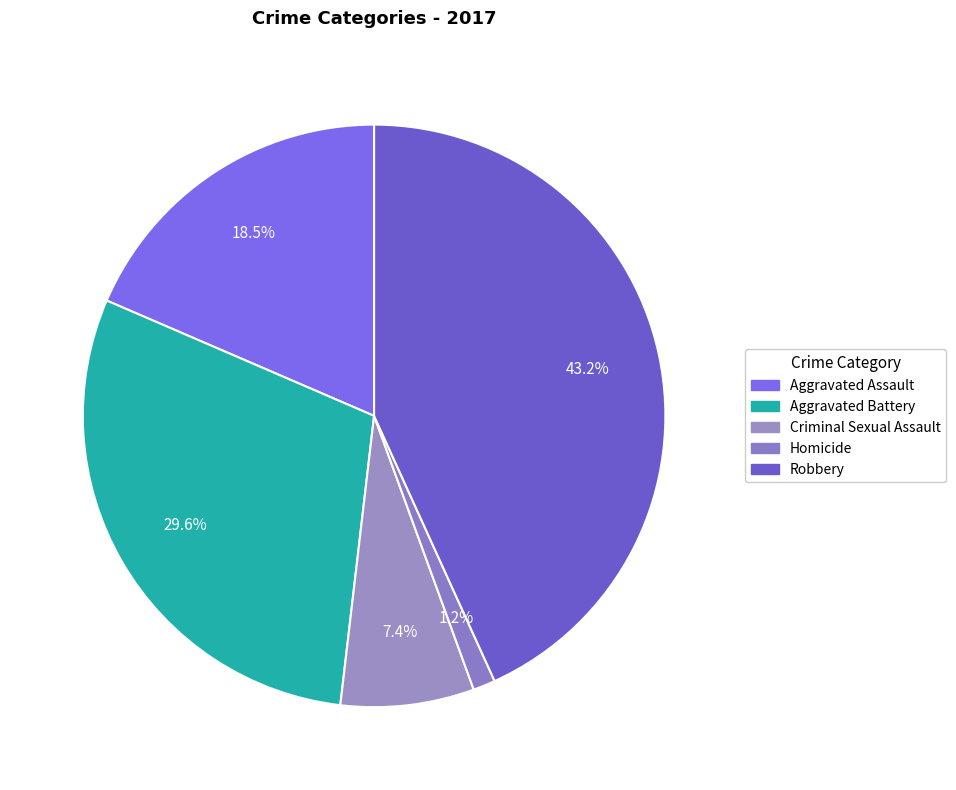

Is it true that Criminal Sexual Assault is 7% of the pie?

True